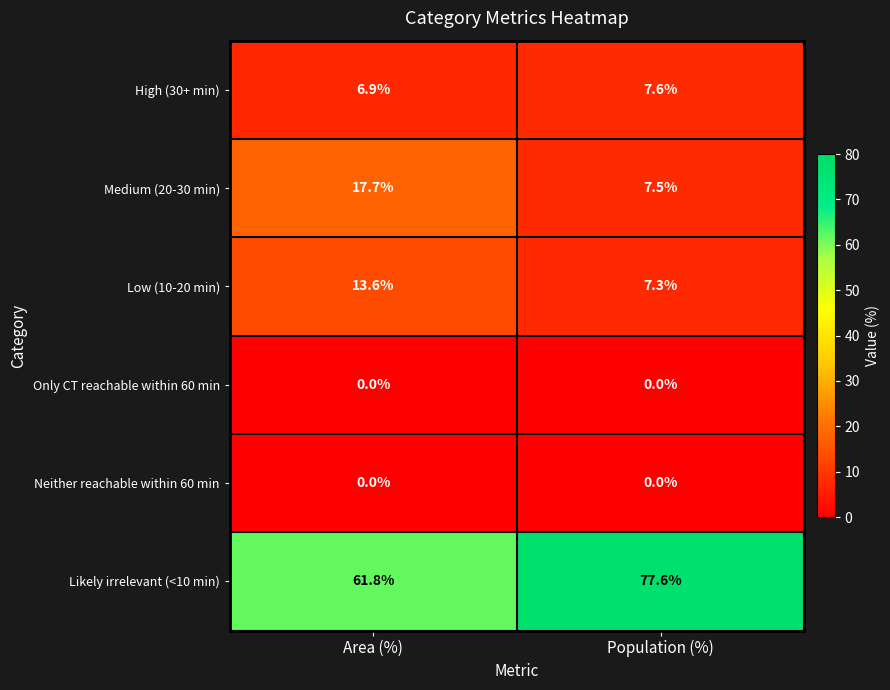

What is the greatest value displayed?

77.6